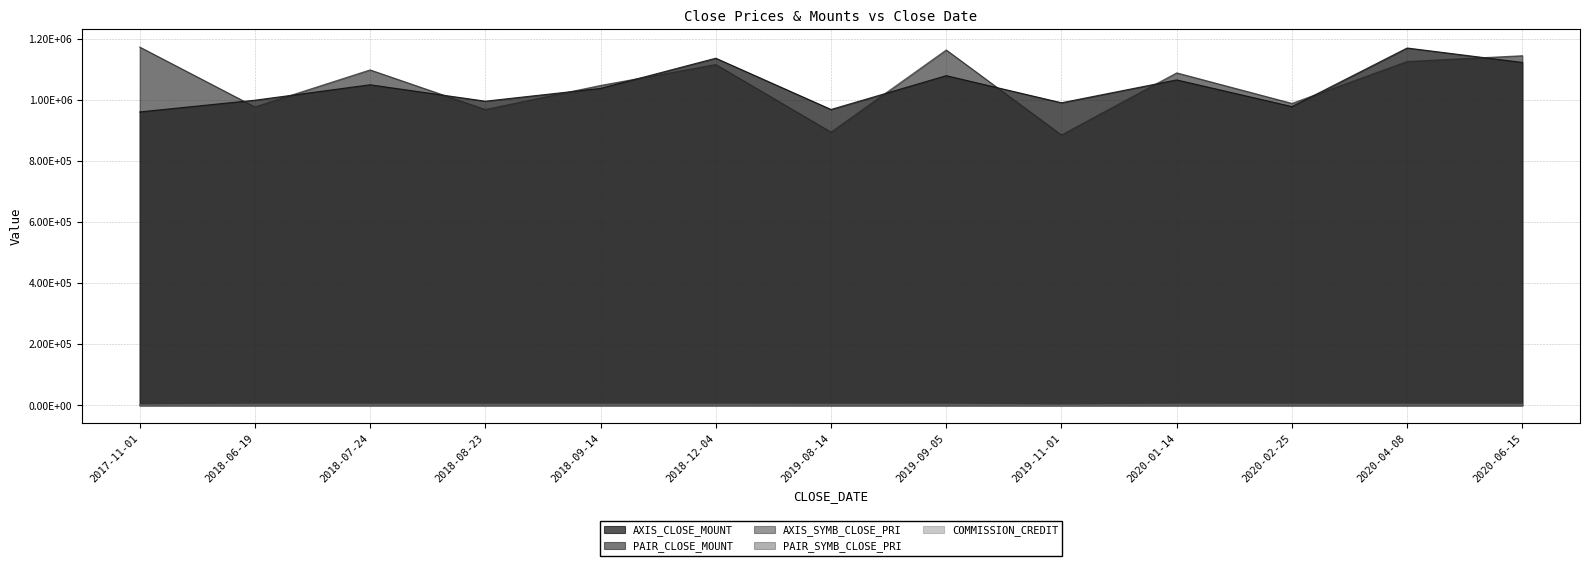

True or false: COMMISSION_CREDIT and PAIR_SYMB_CLOSE_PRI intersect in this chart.

True